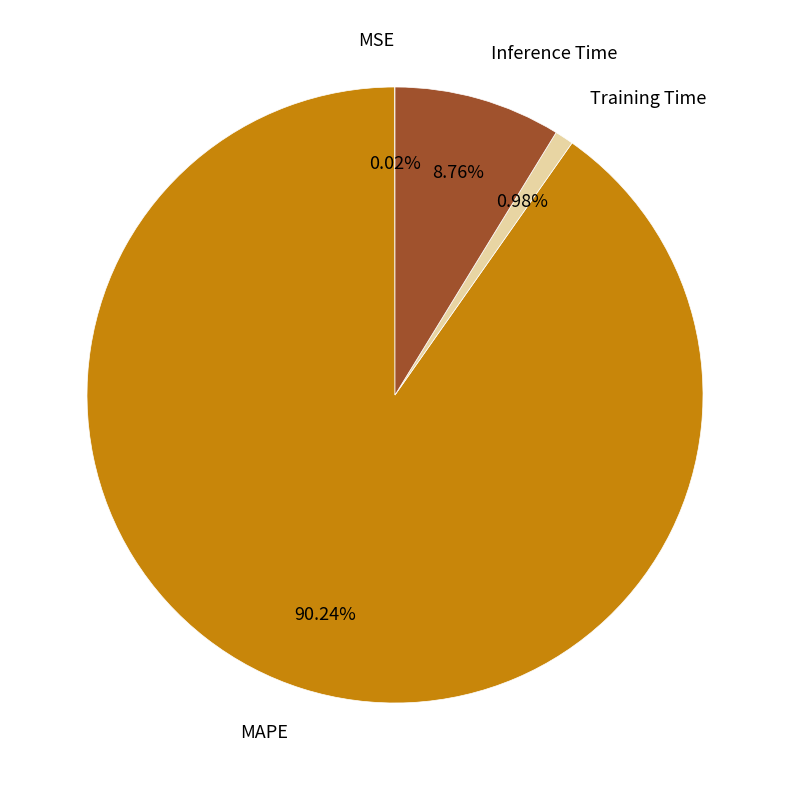

Is there a majority slice in this chart?

Yes